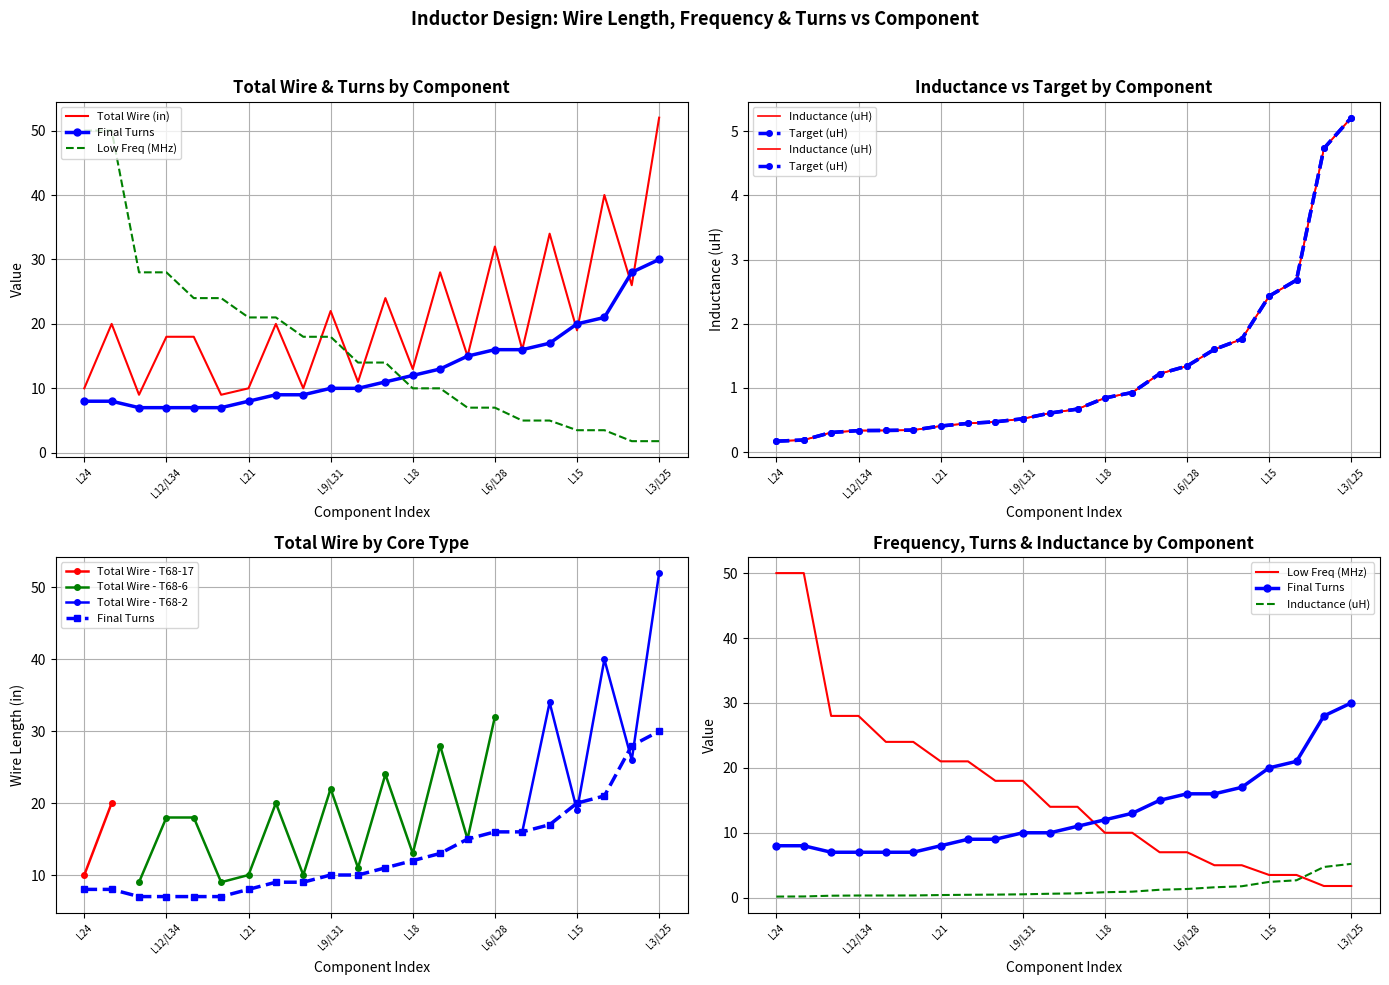

Reading left to right, list all the values displayed in this chart.

Total Wire: 10.0	20.0	9.0	18.0	18.0	9.0	10.0	20.0	10.0	22.0	11.0	24.0	13.0	28.0	15.0	32.0	16.0	34.0	19.0	40.0	26.0	52.0
Low Freq: 50.0	50.0	28.0	28.0	24.0	24.0	21.0	21.0	18.0	18.0	14.0	14.0	10.0	10.0	7.0	7.0	5.0	5.0	3.5	3.5	1.8	1.8
Final Turns: 8.0	8.0	7.0	7.0	7.0	7.0	8.0	9.0	9.0	10.0	10.0	11.0	12.0	13.0	15.0	16.0	16.0	17.0	20.0	21.0	28.0	30.0
Inductance: 0.2	0.2	0.3	0.3	0.3	0.3	0.4	0.4	0.5	0.5	0.6	0.7	0.8	0.9	1.2	1.3	1.6	1.8	2.4	2.7	4.7	5.2
Target: 0.2	0.2	0.3	0.3	0.3	0.3	0.4	0.4	0.5	0.5	0.6	0.7	0.8	0.9	1.2	1.3	1.6	1.8	2.4	2.7	4.7	5.2